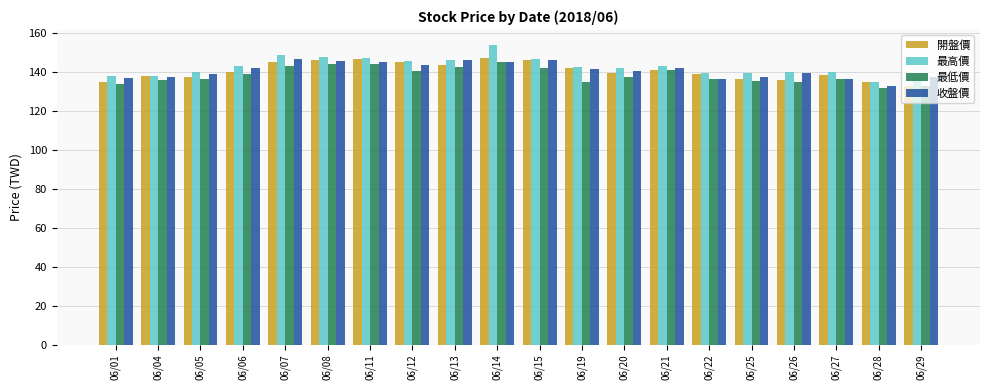

How many categories are shown in the chart?

20